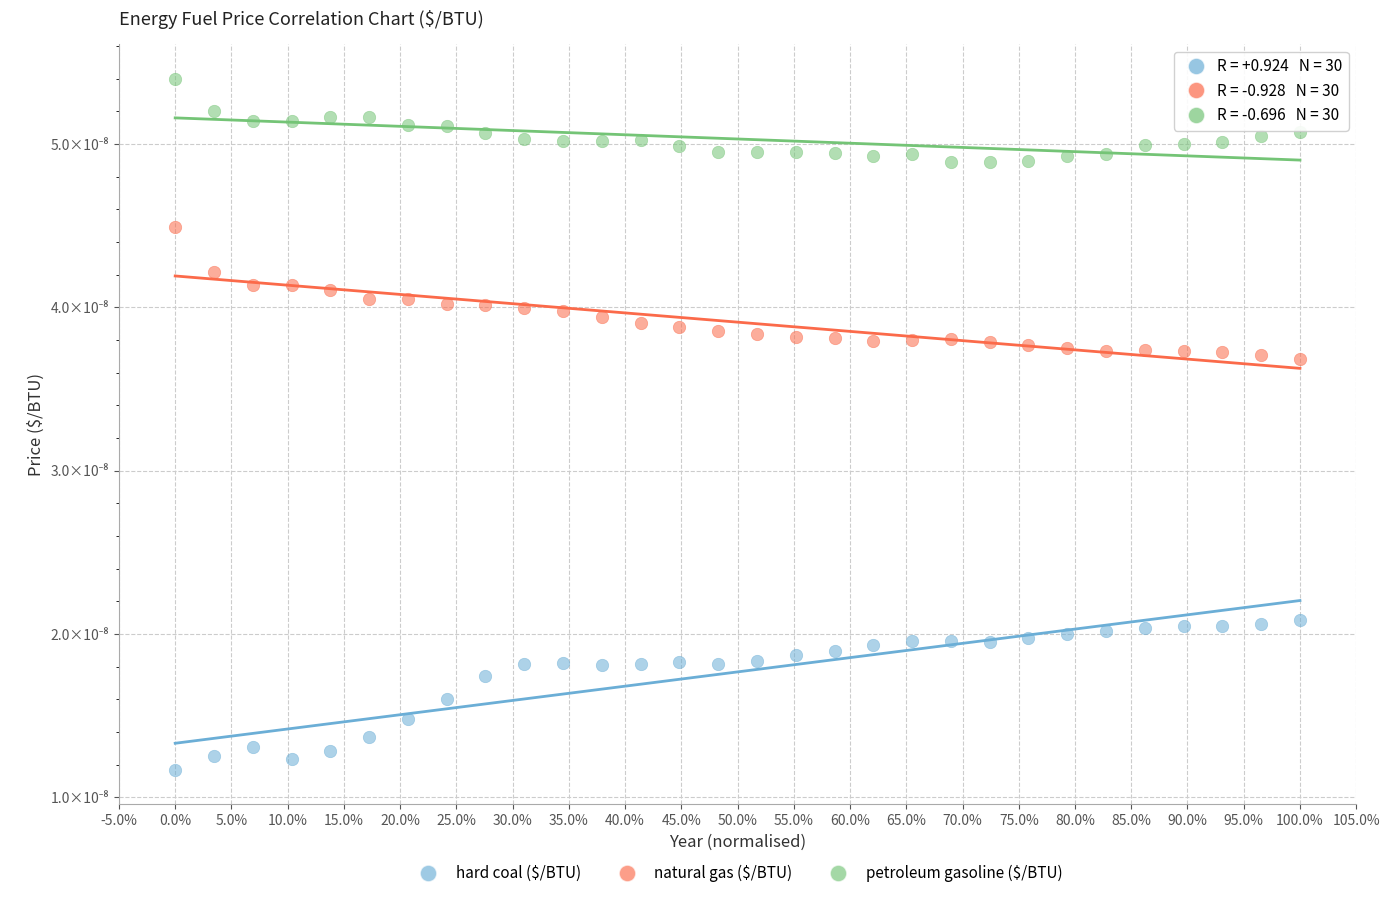

Which series has the widest spread of Y values?

hard coal ($/BTU)